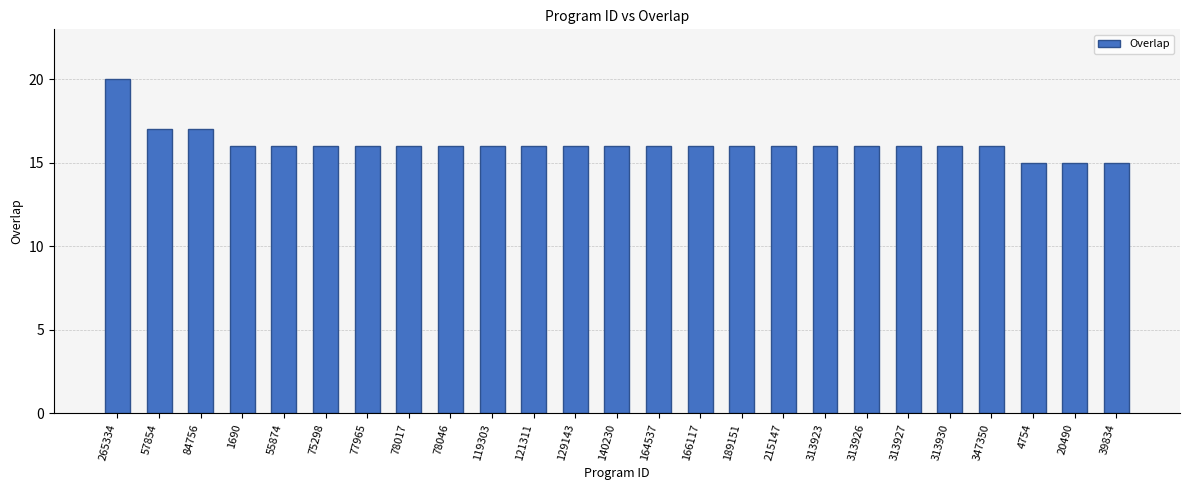

What is the ratio of the value at 313923 to the value at 121311?

1.0